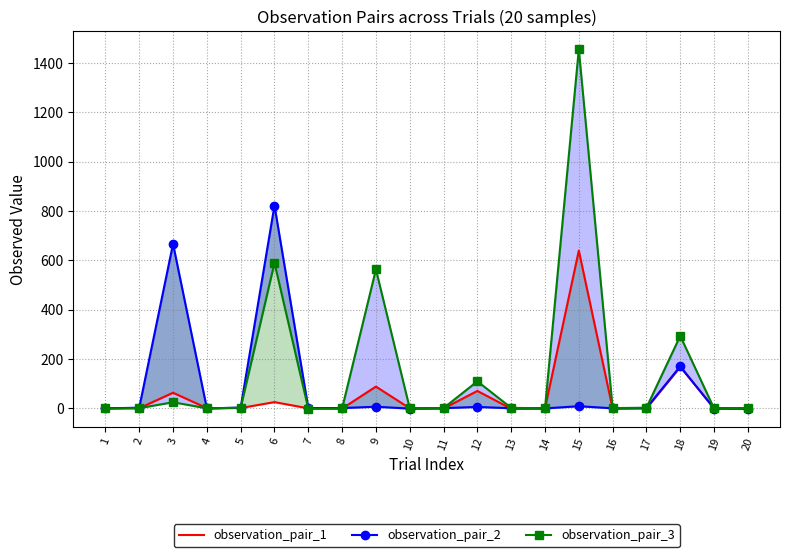

Which series has the largest range (max minus min)?

observation_pair_3